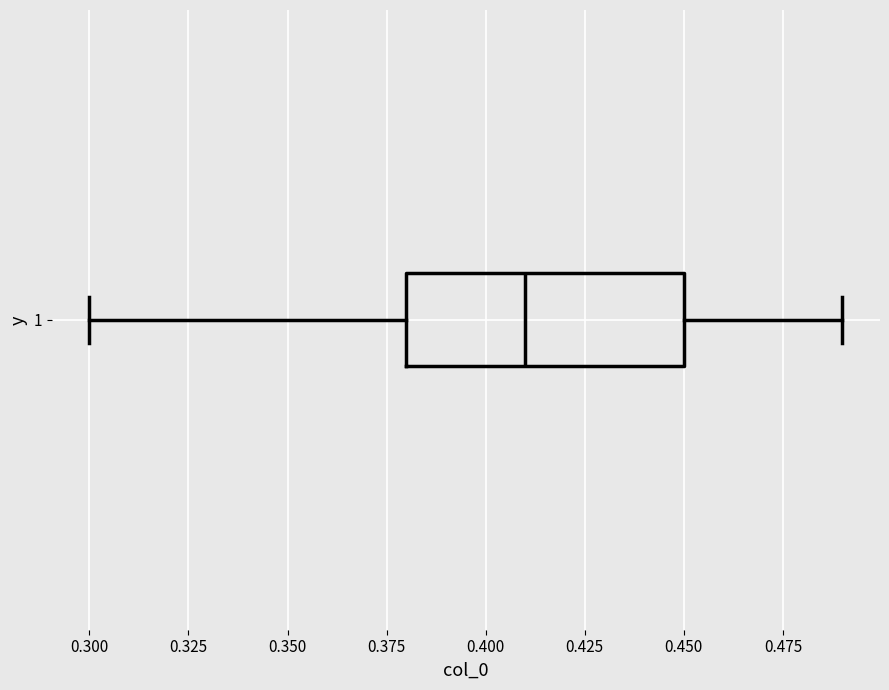

Transcribe this box plot: give where the median line is, the range the box spans, and where the two whiskers end, as read against the x-axis. The values are not printed on the chart, so give them approximately, as read against the axis.

median 0.41, box 0.38 to 0.45, whiskers 0.30 to 0.49